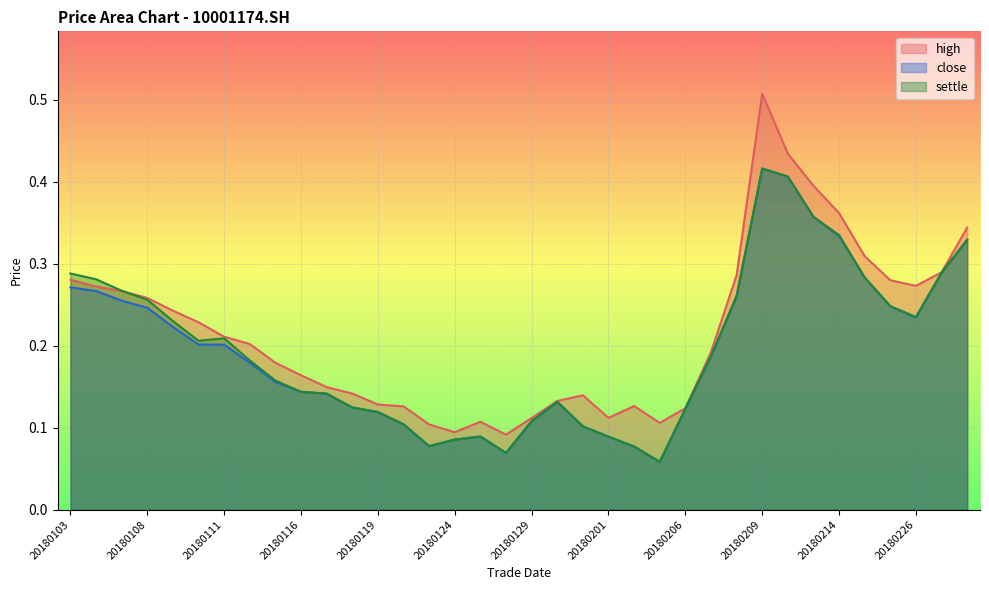

What is the value of the high point at the 35th from the left?

0.3